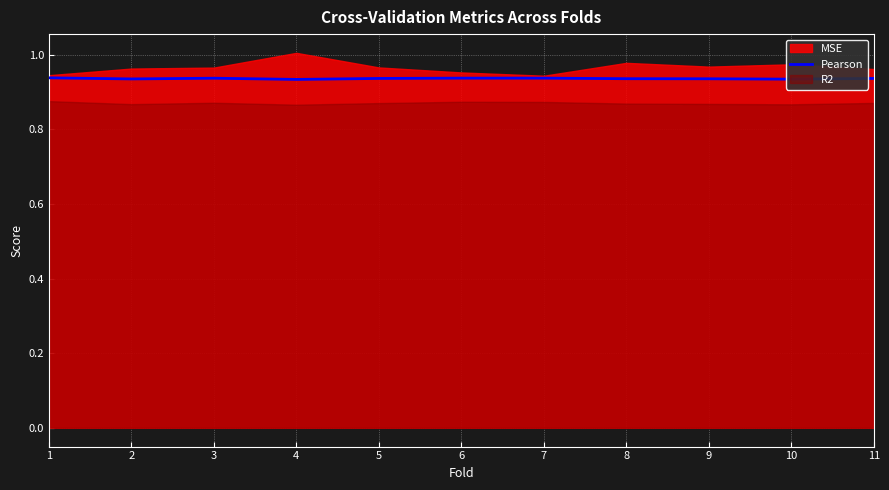

True or false: the data has more than 0 interior local peaks.

True